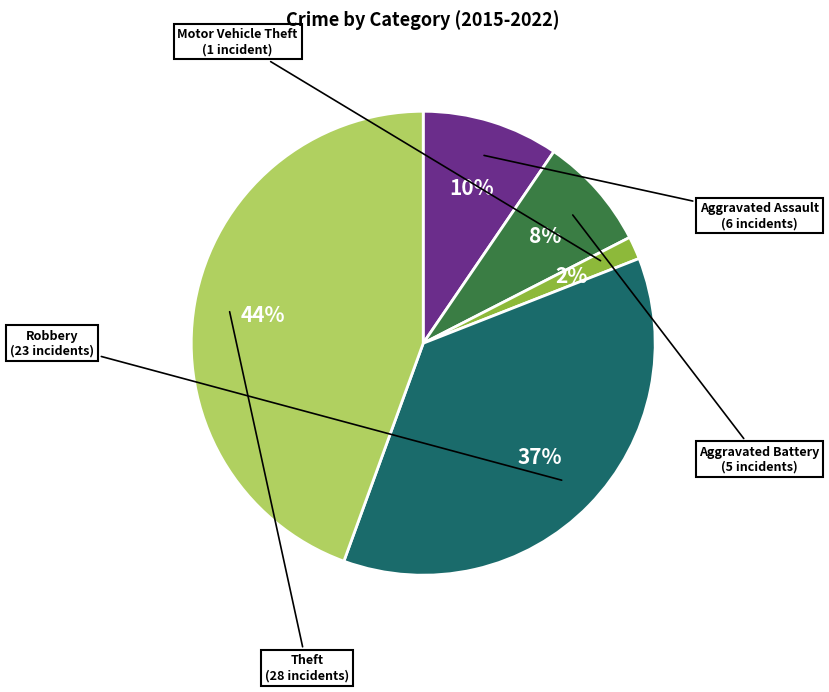

Is there a majority slice in this chart?

No